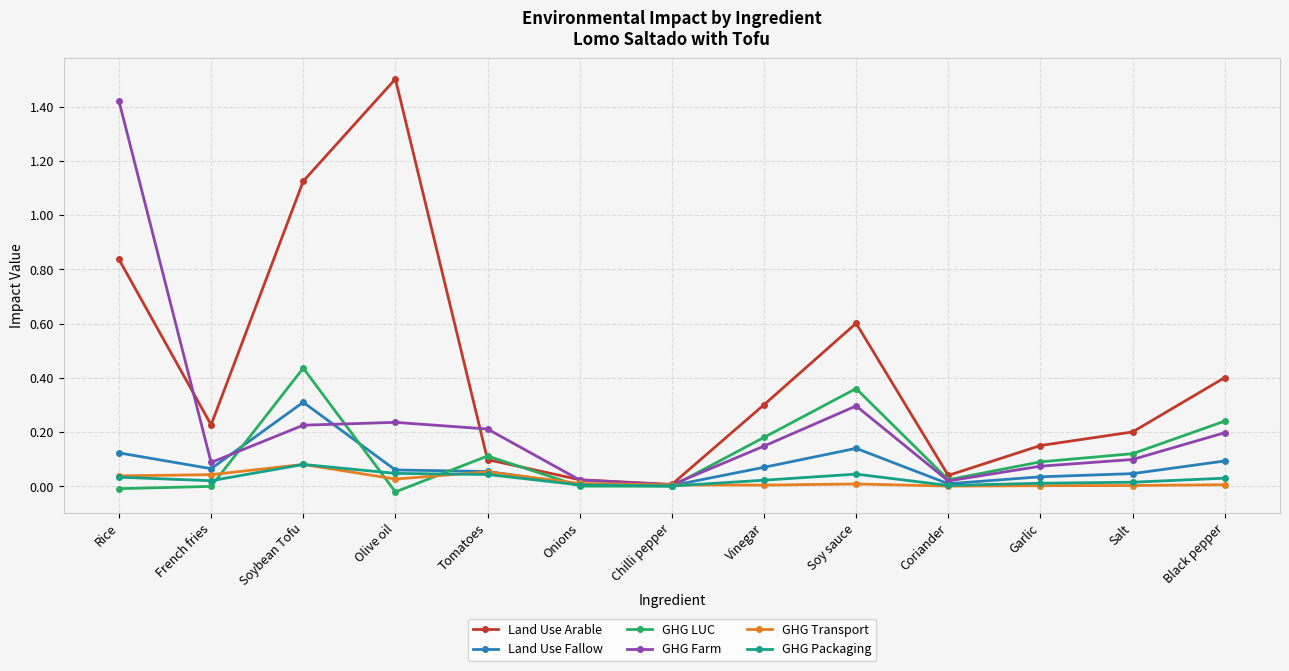

After their last crossing, which series has the higher values: Land Use Arable or GHG Farm?

Land Use Arable